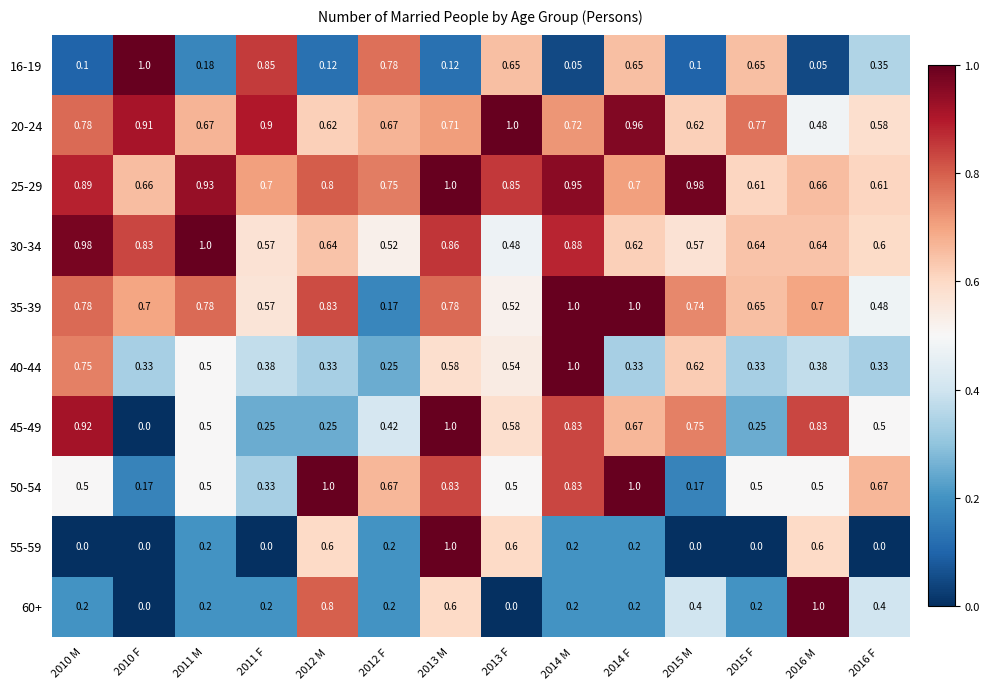

Is the value of 45-49 at 2012 M greater than the value of 16-19 at 2016 F?

No